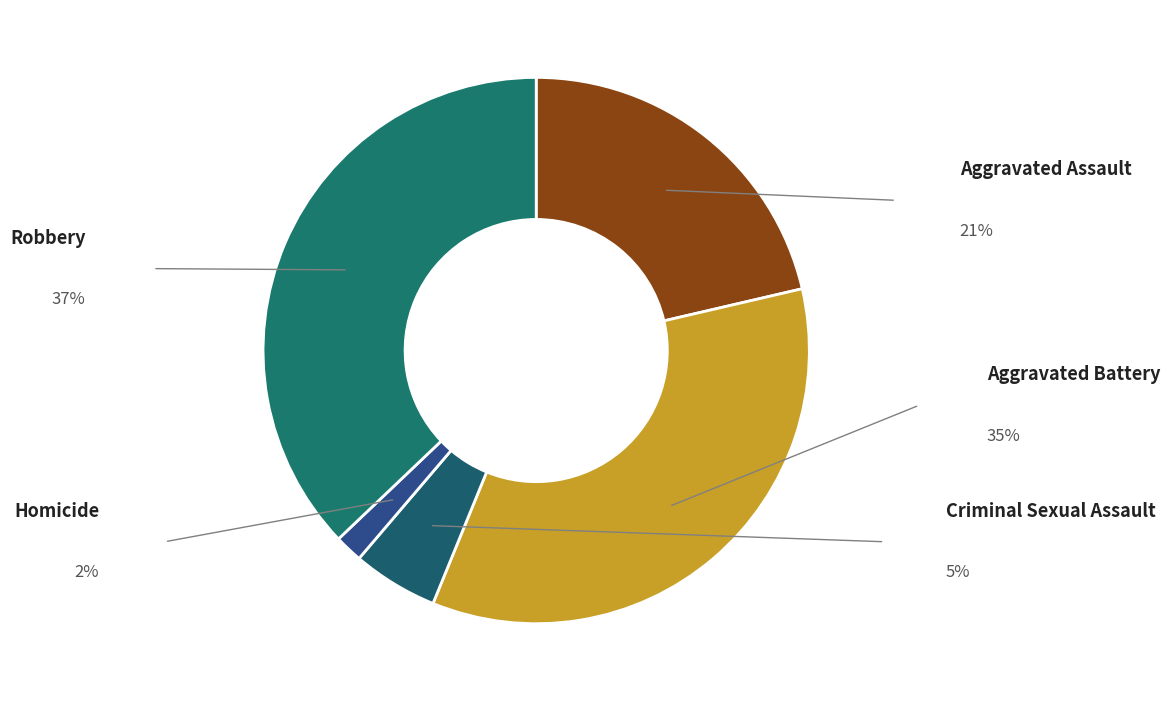

True or false: Homicide accounts for 2% of the total.

True